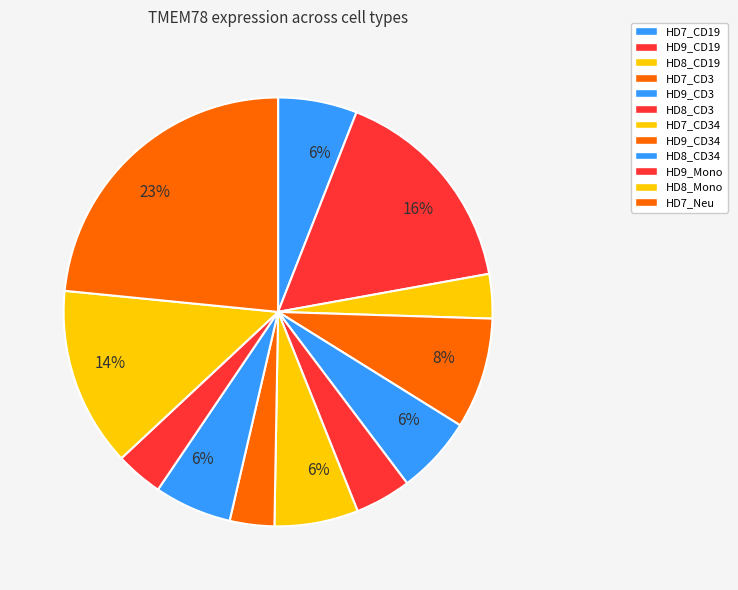

To the nearest percent, what is the difference between the largest and smallest slice percentages?

20%